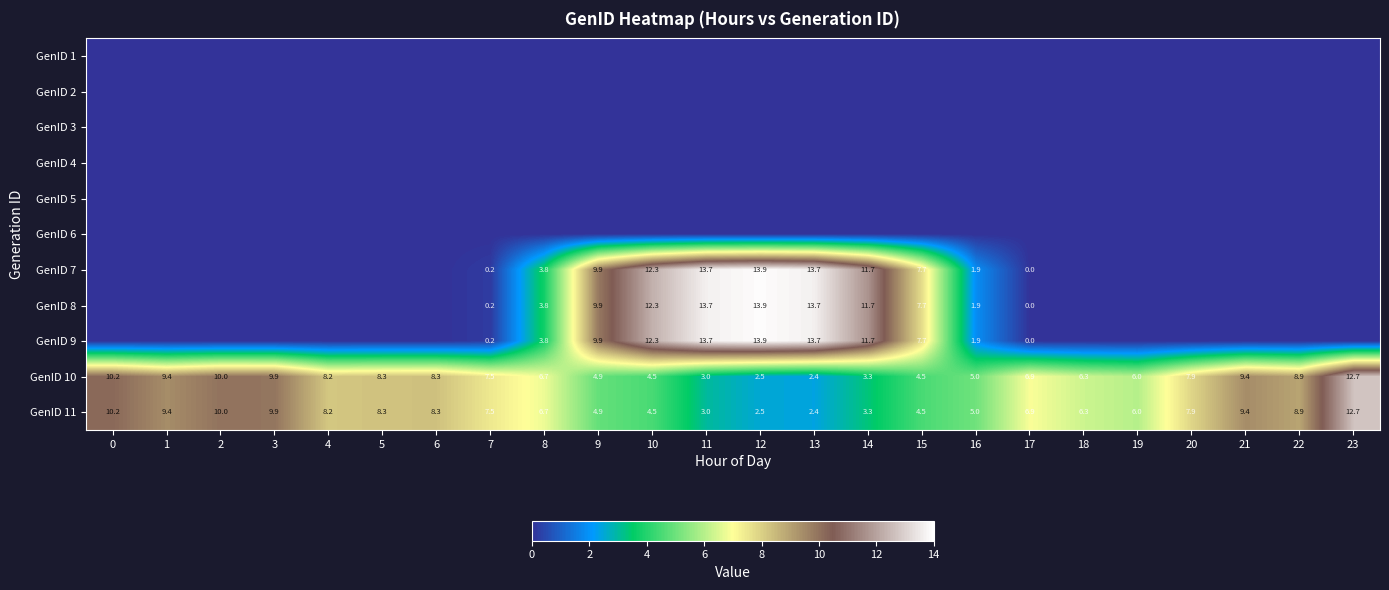

The GenID 8 series shows 0.0 at 6. True or false?

True